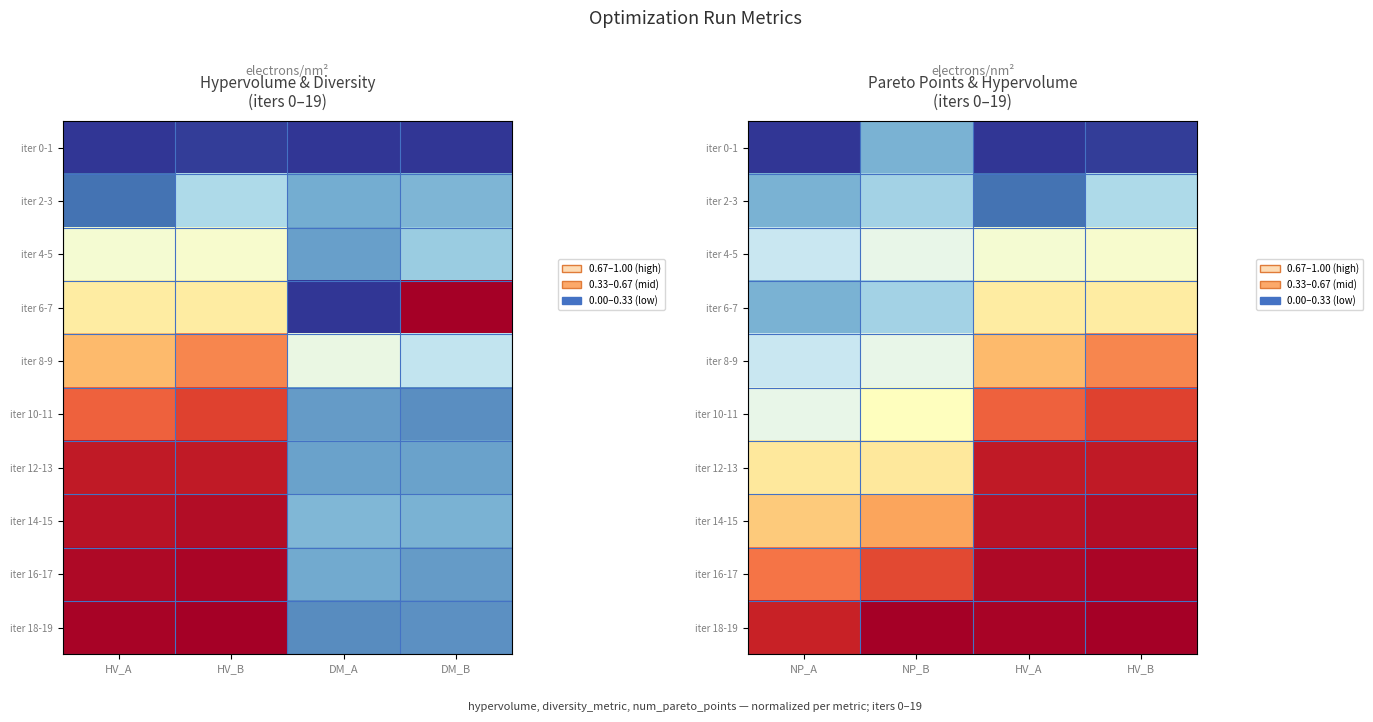

How many categories are shown in the chart?

4